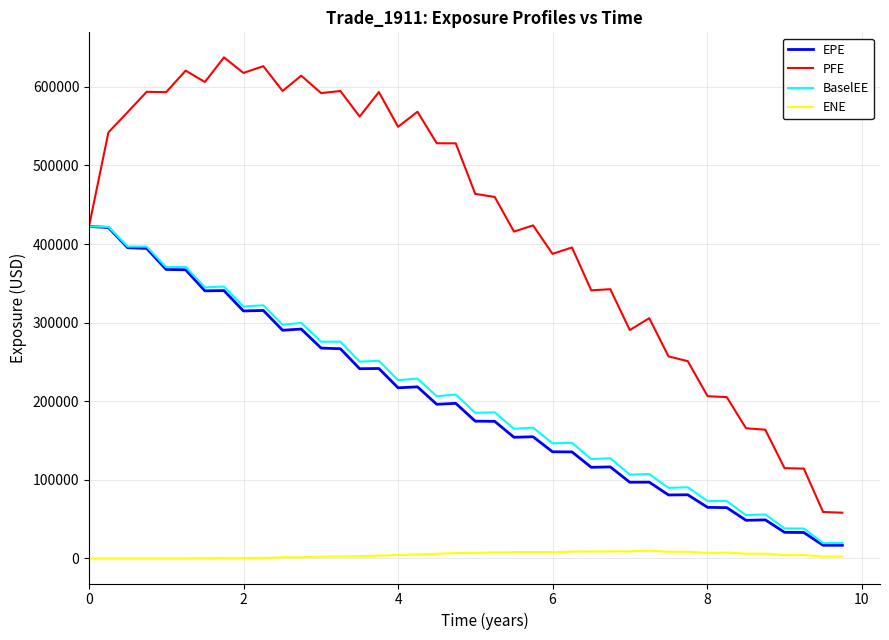

True or false: ENE and PFE cross at least once.

False